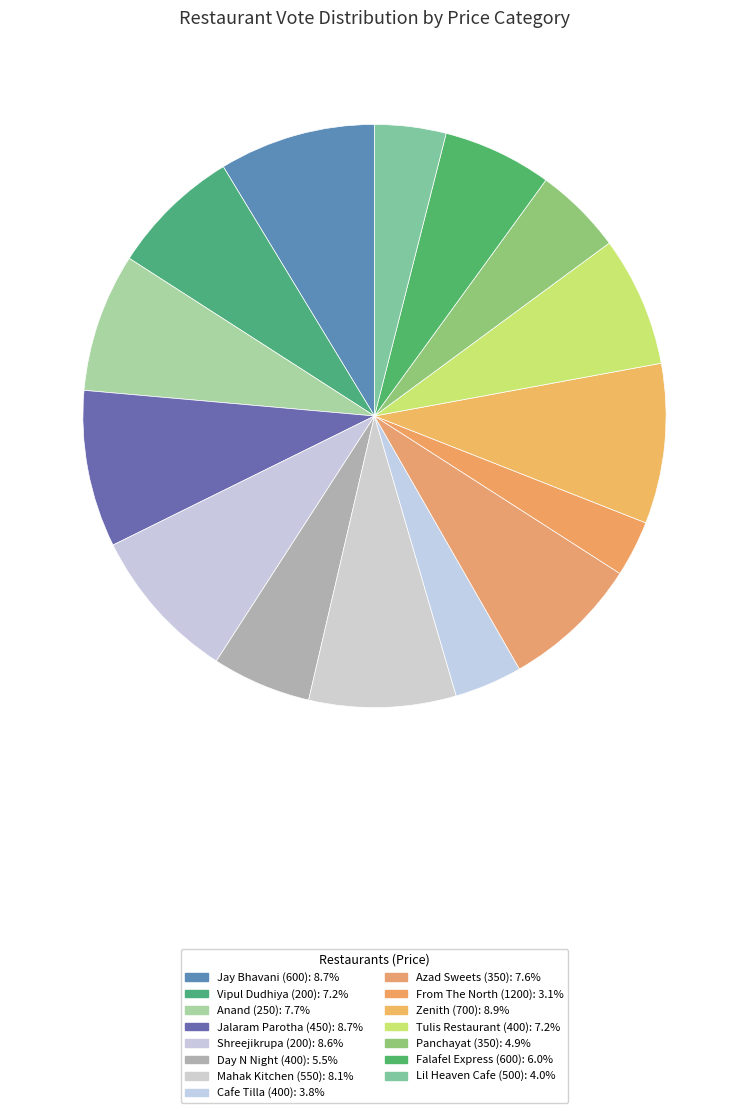

Between Azad Sweets (350) and Jalaram Parotha (450), which is larger?

Jalaram Parotha (450)